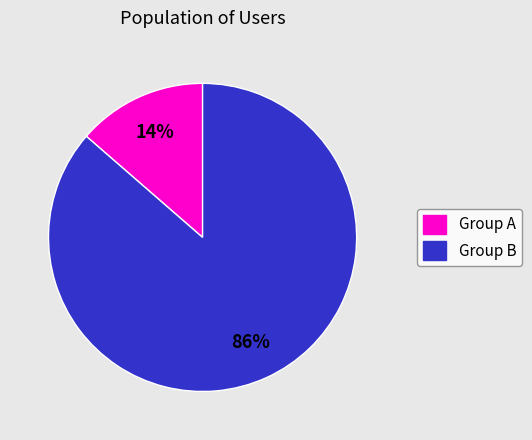

Is there any slice that represents more than half of the pie?

Yes